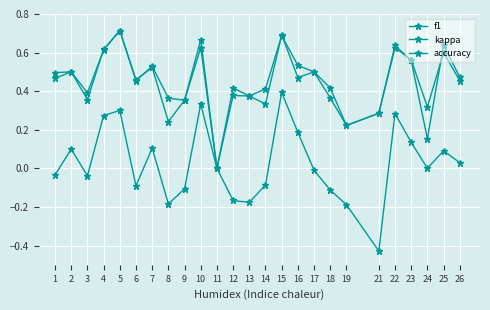

True or false: f1 has a value of 0.4 at 9.

True